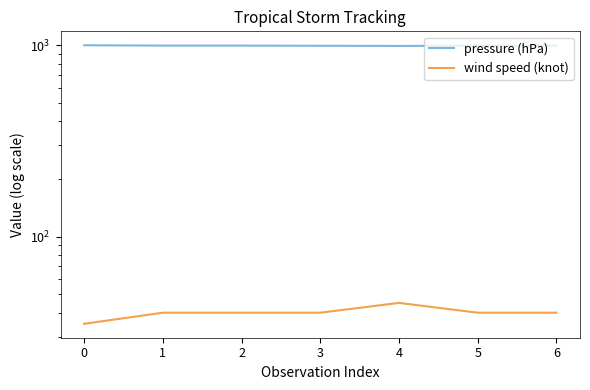

What is the lowest value of the pressure (hPa) series?

990